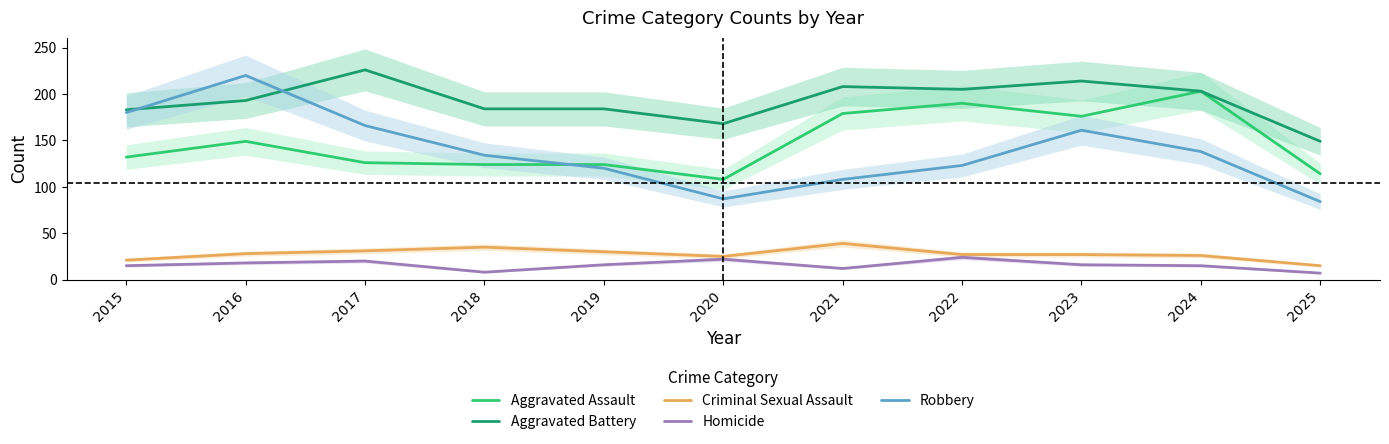

What is the smallest value displayed?

7